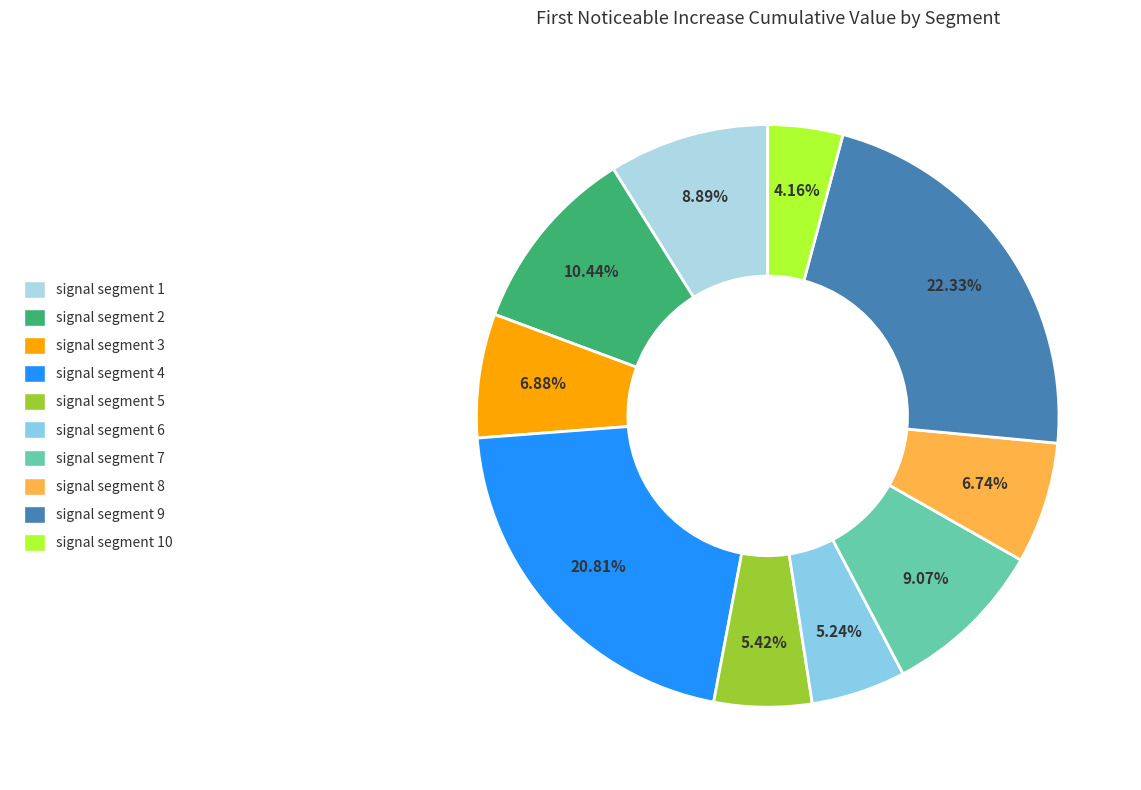

Which slice is the smallest?

signal segment 10